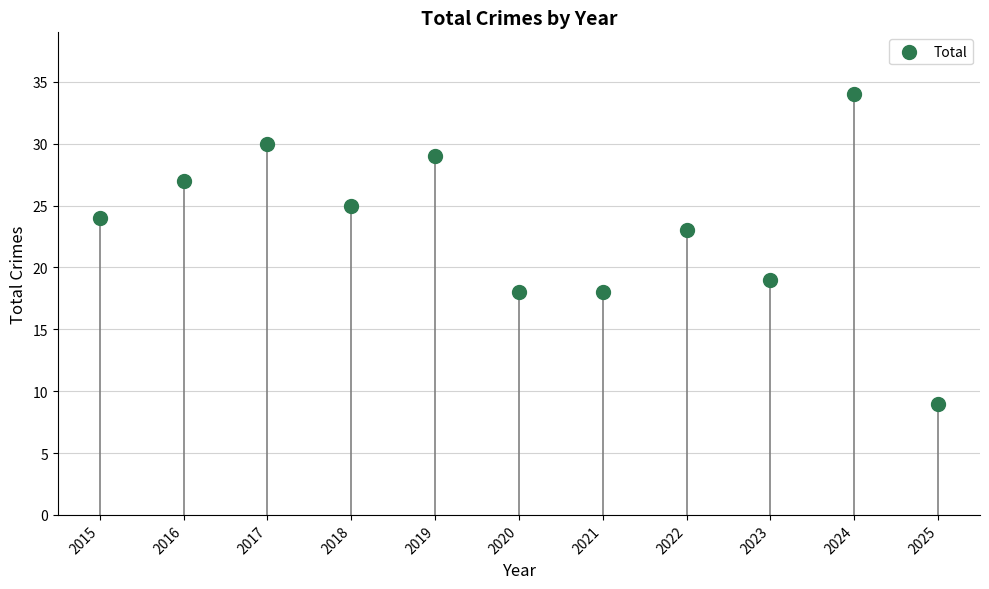

What is the average Y value?

23